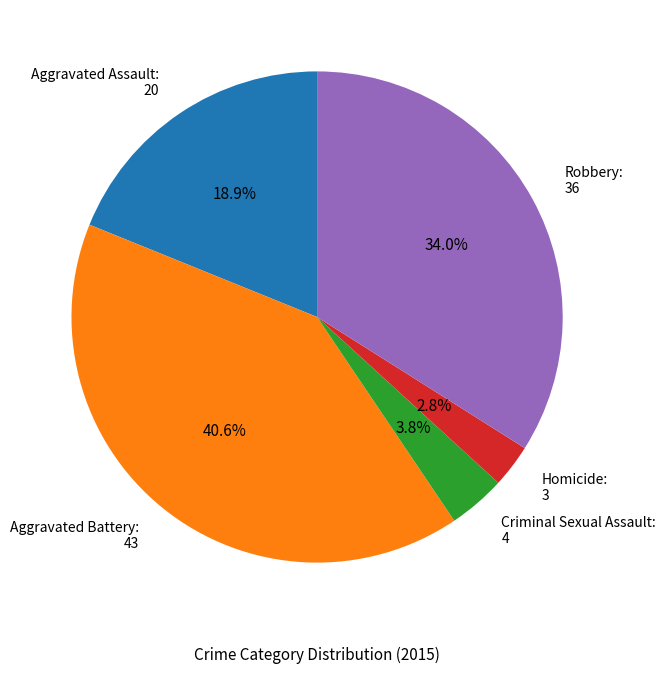

Combined, what portion of the pie is Robbery: 36 and Aggravated Battery: 43?

74.5%